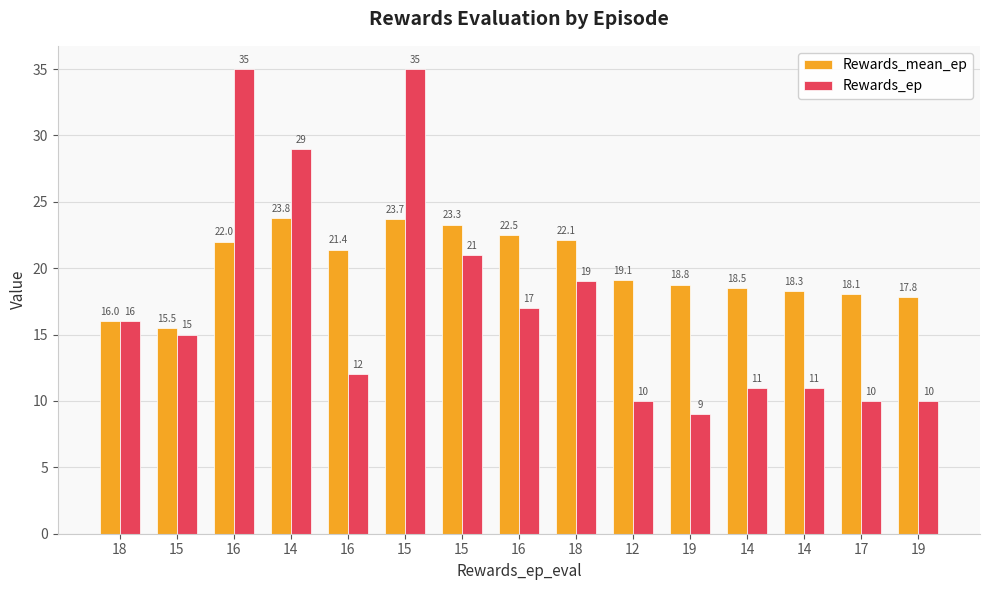

How many series are shown in this chart?

2